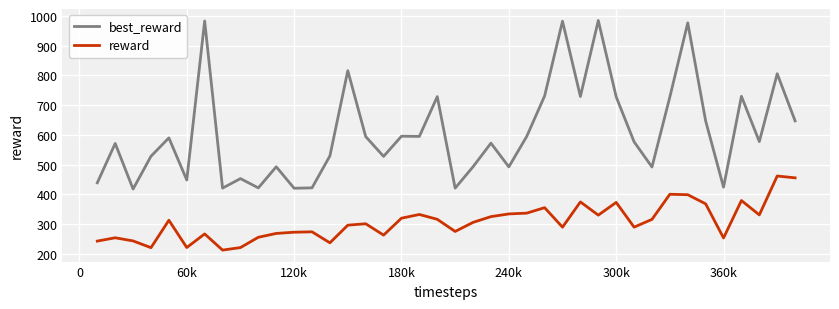

Which series has the widest spread of values?

best_reward